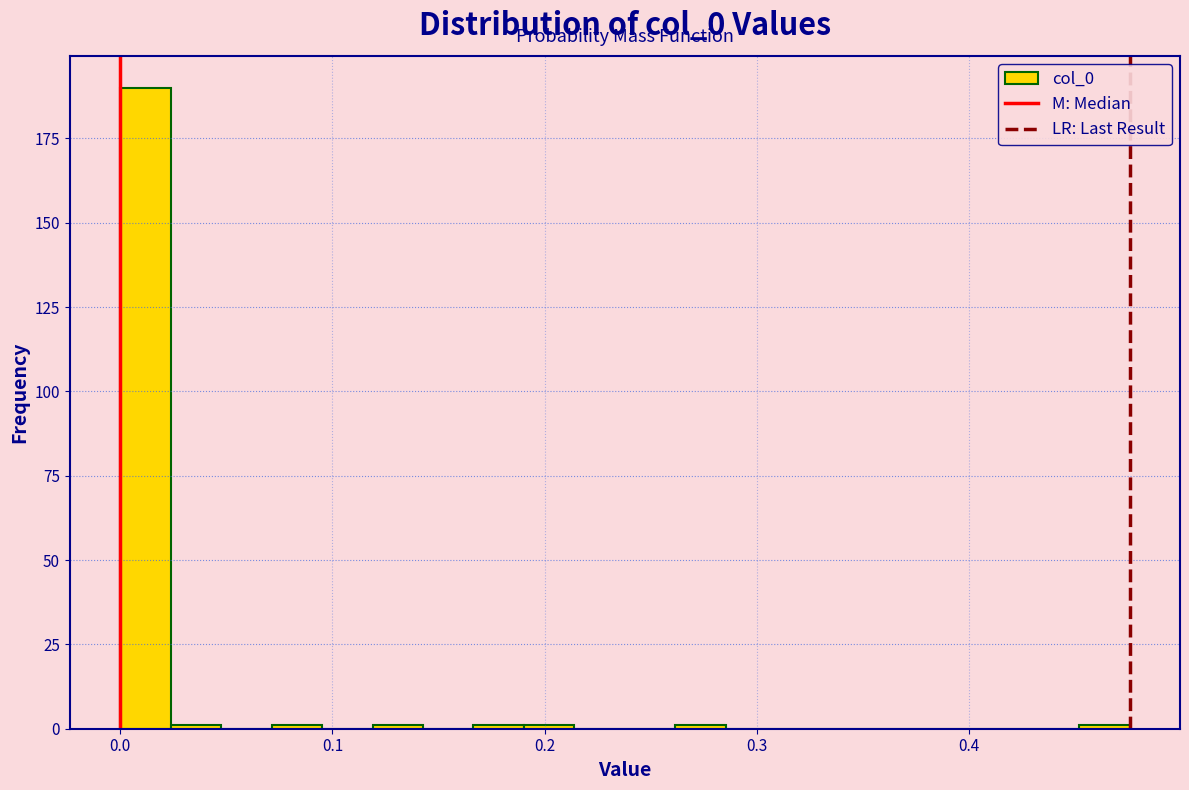

Read against the x-axis, roughly where is the centre of the tallest bar?

0.01